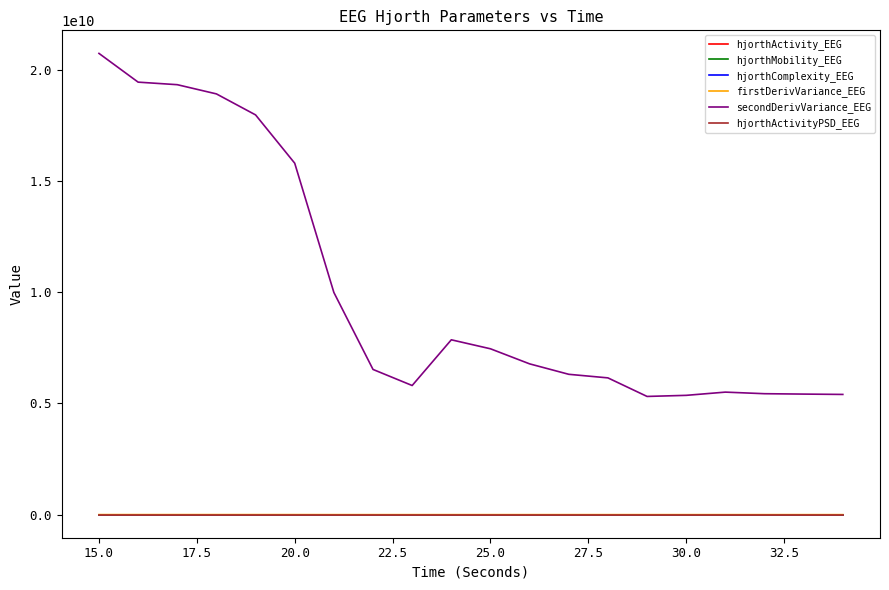

Which series has the largest total across all categories?

secondDerivVariance_EEG